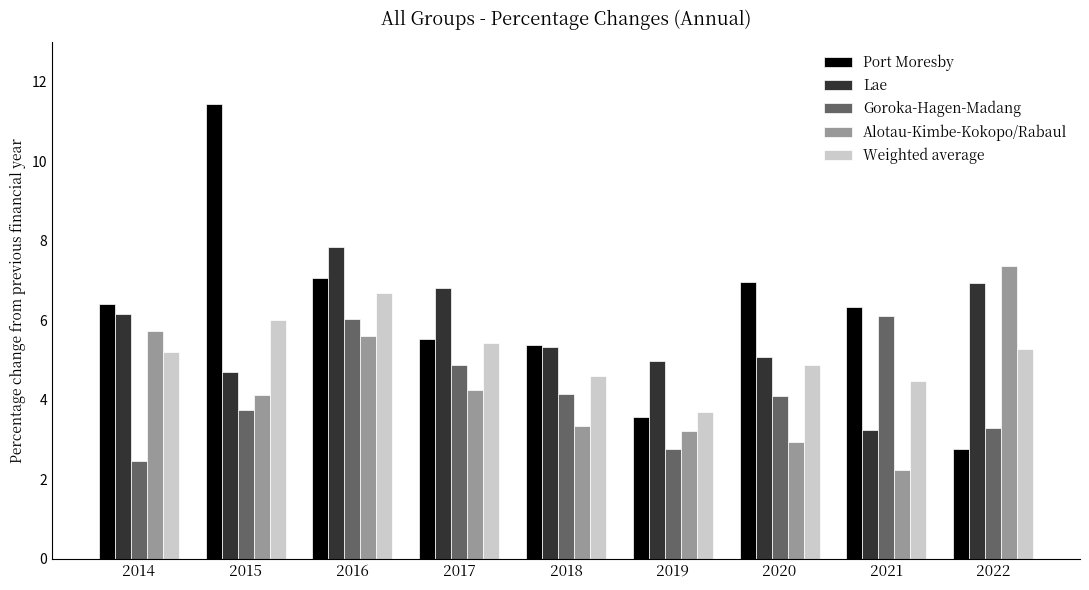

Reading left to right, what are all the values shown in this chart?

Port Moresby: 6.4	11.4	7.1	5.5	5.4	3.6	7.0	6.3	2.8
Lae: 6.2	4.7	7.8	6.8	5.3	5.0	5.1	3.2	6.9
Goroka-Hagen-Madang: 2.5	3.8	6.0	4.9	4.1	2.7	4.1	6.1	3.3
Alotau-Kimbe-Kokopo/Rabaul: 5.7	4.1	5.6	4.3	3.3	3.2	2.9	2.2	7.4
Weighted average: 5.2	6.0	6.7	5.4	4.6	3.7	4.9	4.5	5.3